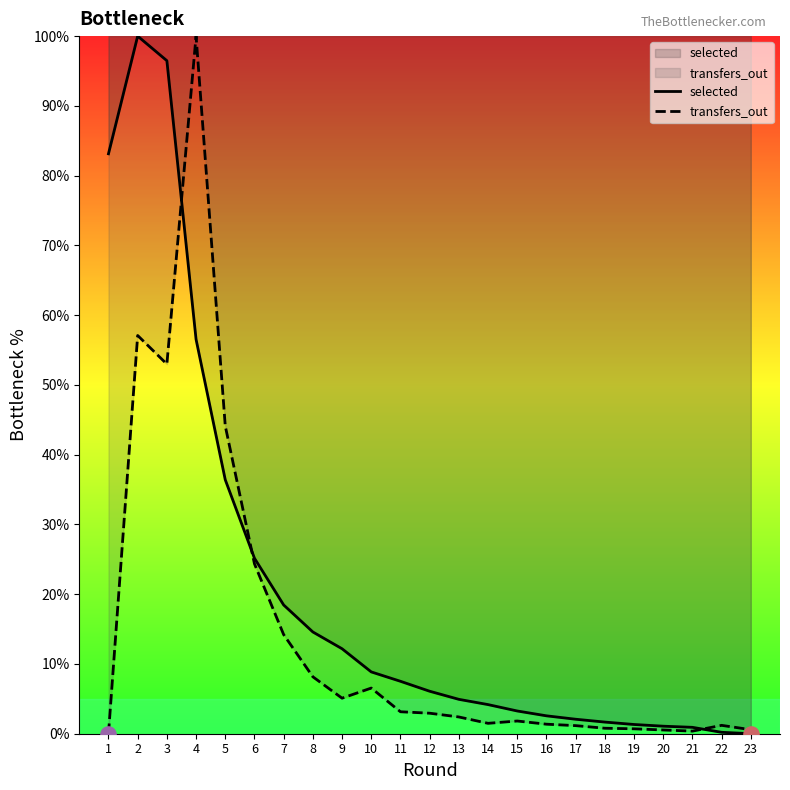

Which series reaches the maximum Y coordinate?

selected